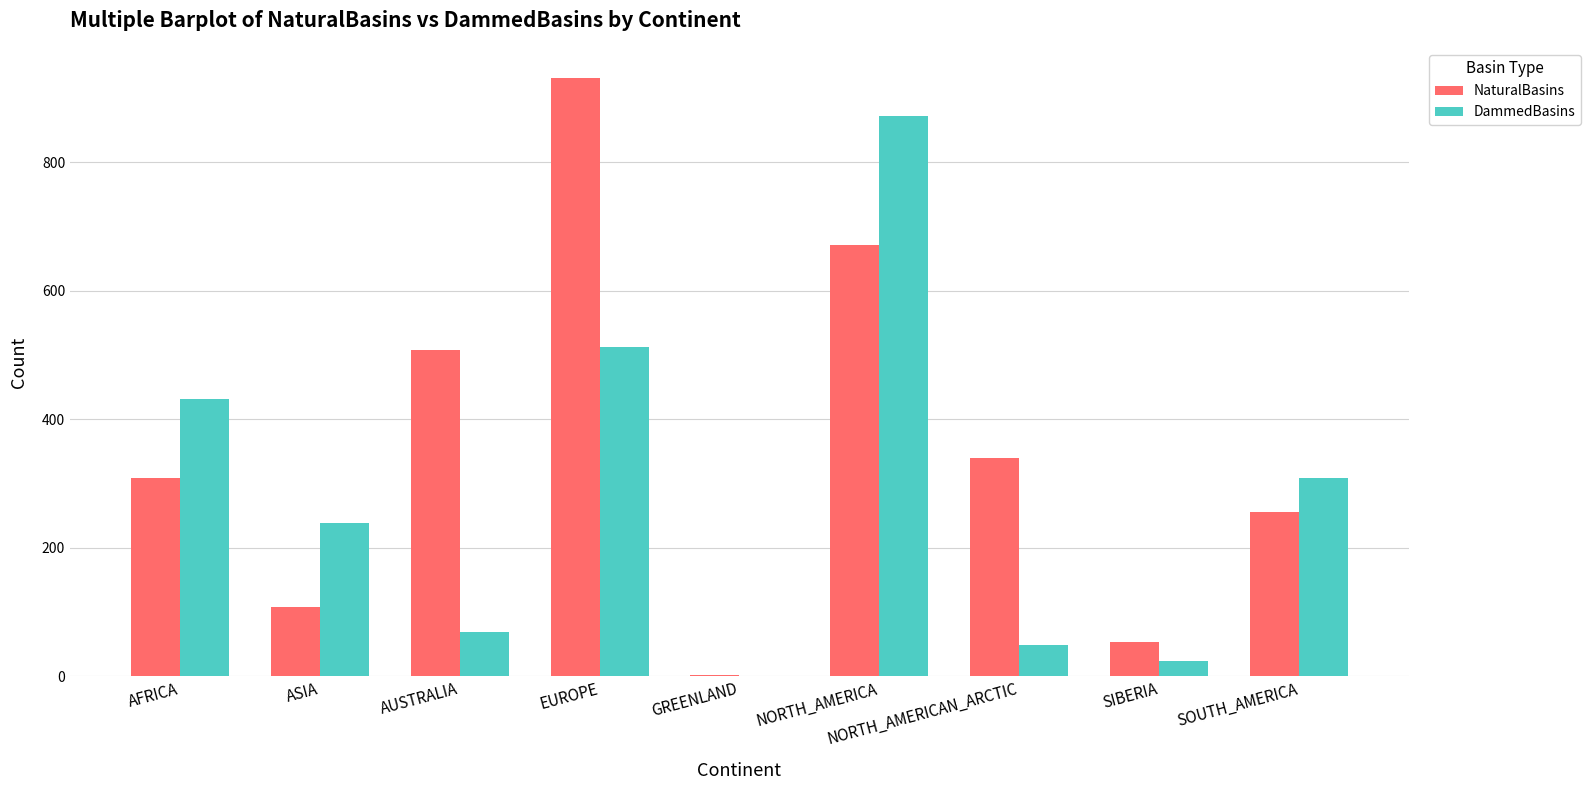

Does the chart contain stacked bars?

No